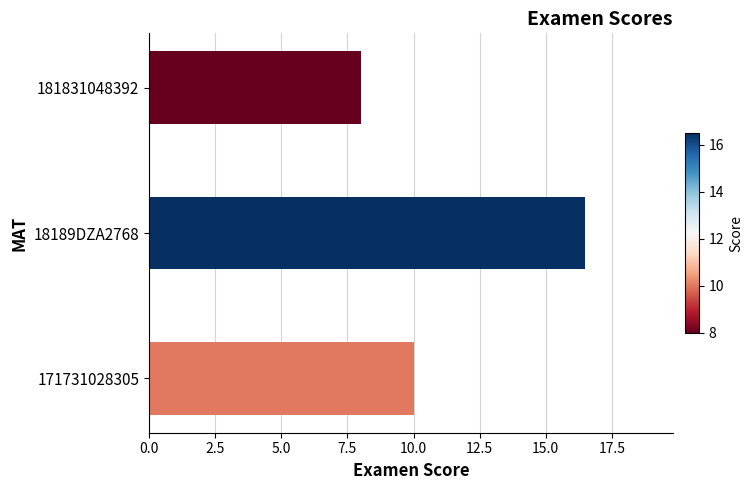

The value at 181831048392 is 11.5. True or false?

False